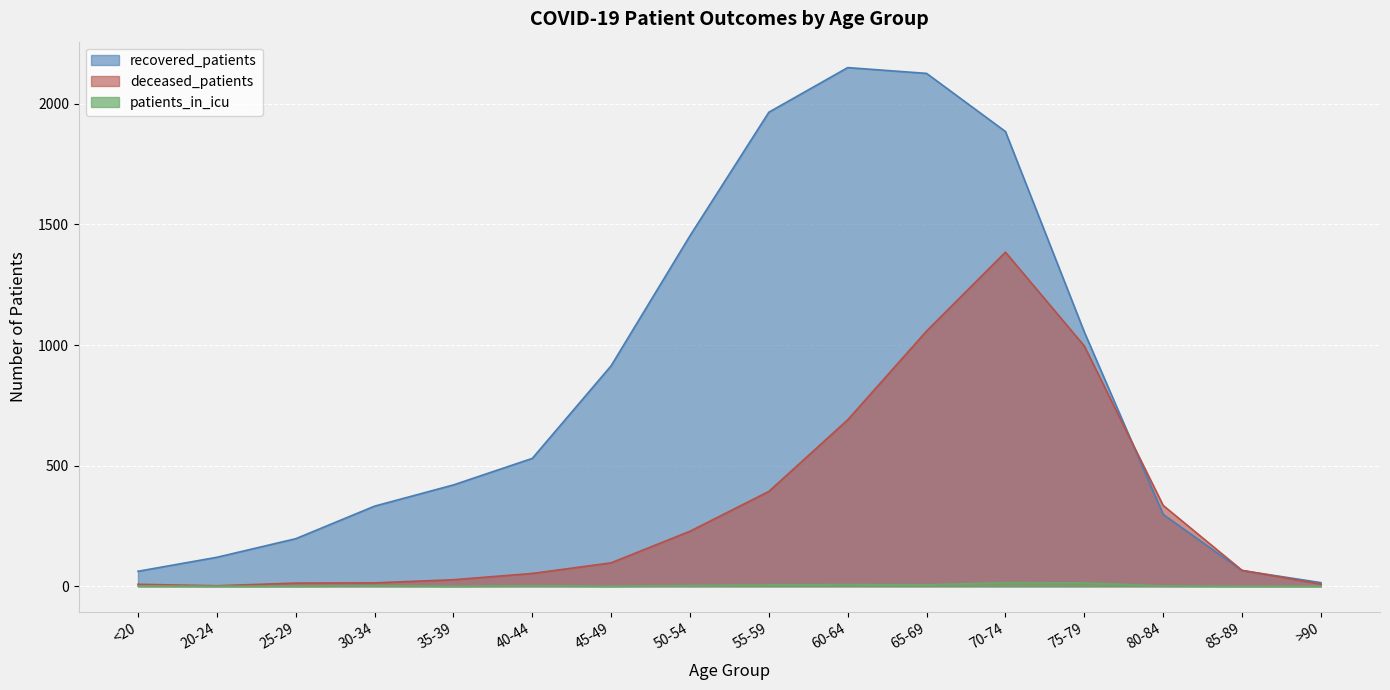

True or false: recovered_patients and patients_in_icu cross at least once.

False